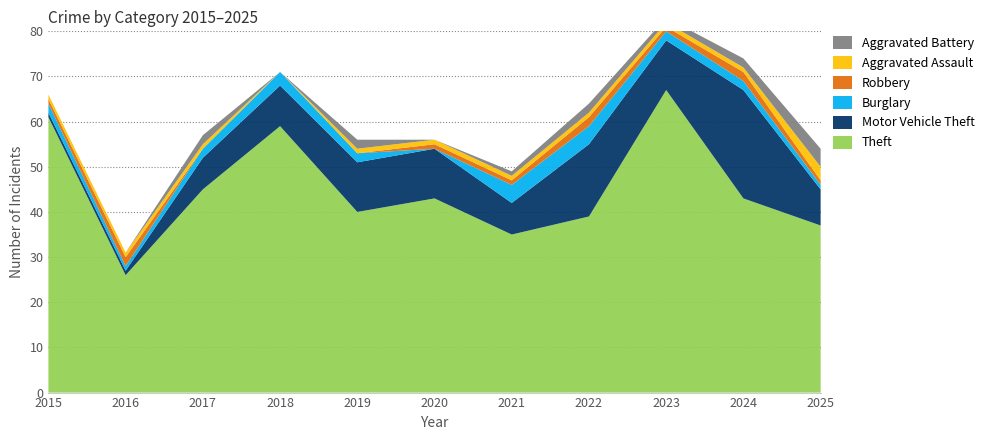

Reading left to right, transcribe all the data shown in this chart.

Theft: 2015=61	2016=26	2017=45	2018=59	2019=40	2020=43	2021=35	2022=39	2023=67	2024=43	2025=37
Motor Vehicle Theft: 2015=1	2016=1	2017=7	2018=9	2019=11	2020=11	2021=7	2022=16	2023=11	2024=24	2025=8
Burglary: 2015=2	2016=1	2017=2	2018=3	2019=2	2020=0	2021=4	2022=4	2023=2	2024=2	2025=1
Robbery: 2015=1	2016=2	2017=0	2018=0	2019=0	2020=1	2021=1	2022=2	2023=1	2024=2	2025=1
Aggravated Assault: 2015=1	2016=1	2017=1	2018=0	2019=1	2020=1	2021=1	2022=1	2023=1	2024=1	2025=3
Aggravated Battery: 2015=0	2016=0	2017=2	2018=0	2019=2	2020=0	2021=1	2022=2	2023=1	2024=2	2025=4